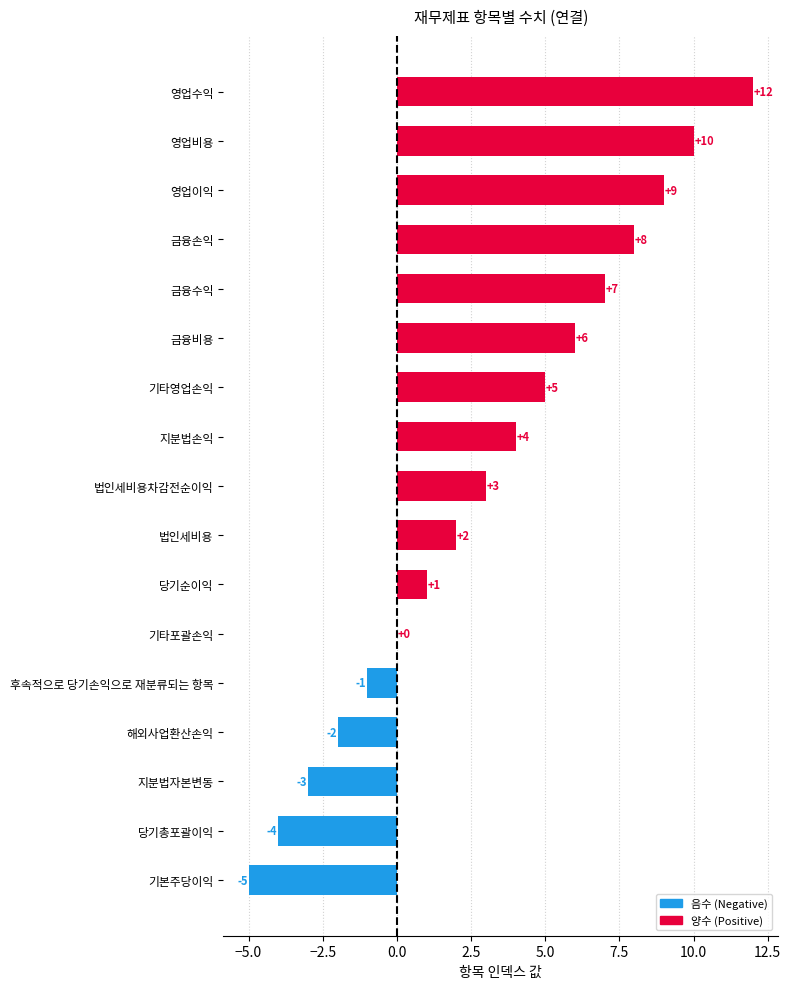

True or false: the data shows -1 at 당기총포괄이익.

False